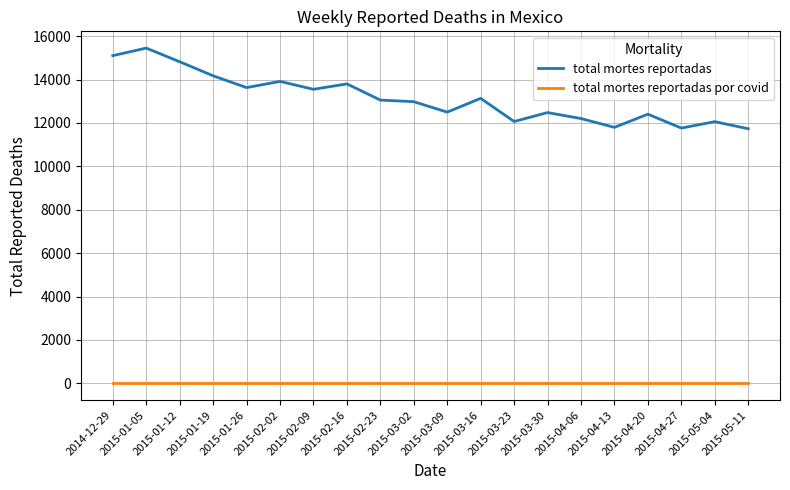

Which series has the largest range (max minus min)?

total mortes reportadas